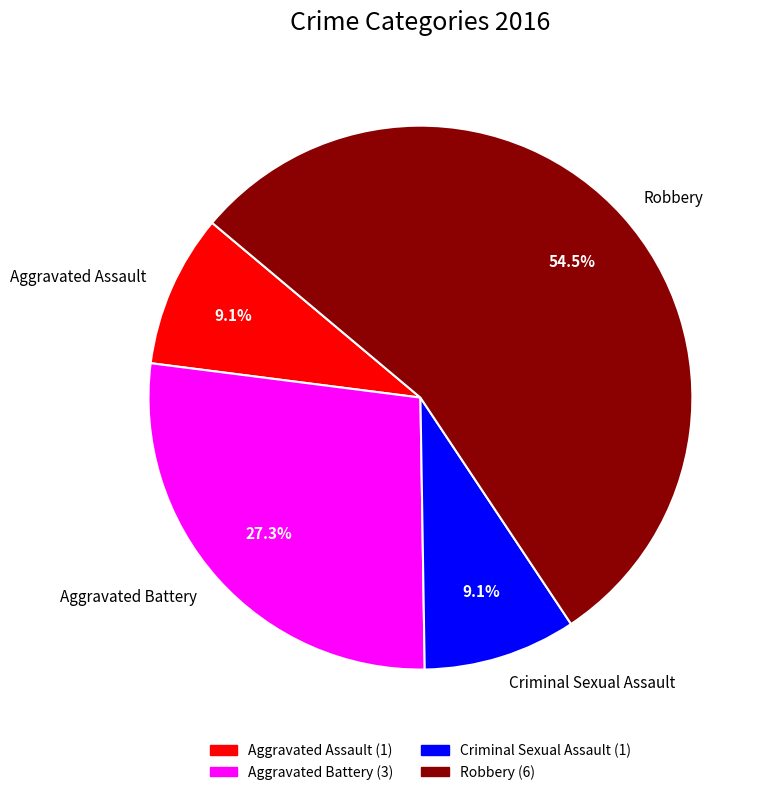

What percentage is the Criminal Sexual Assault slice, to the nearest percent?

9%